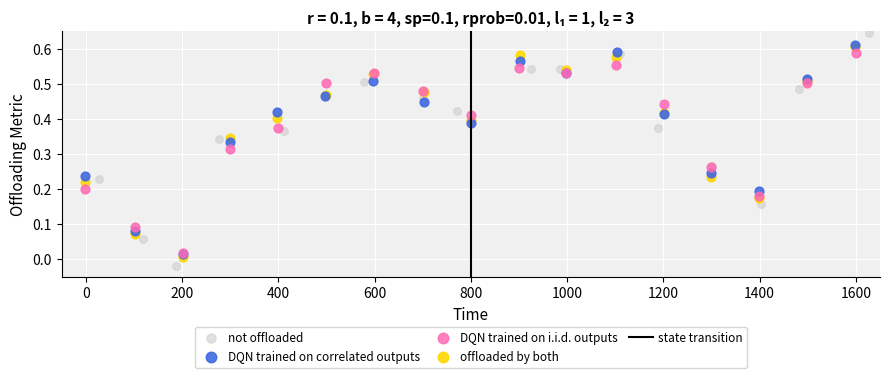

Which series contains the highest Y value?

not offloaded